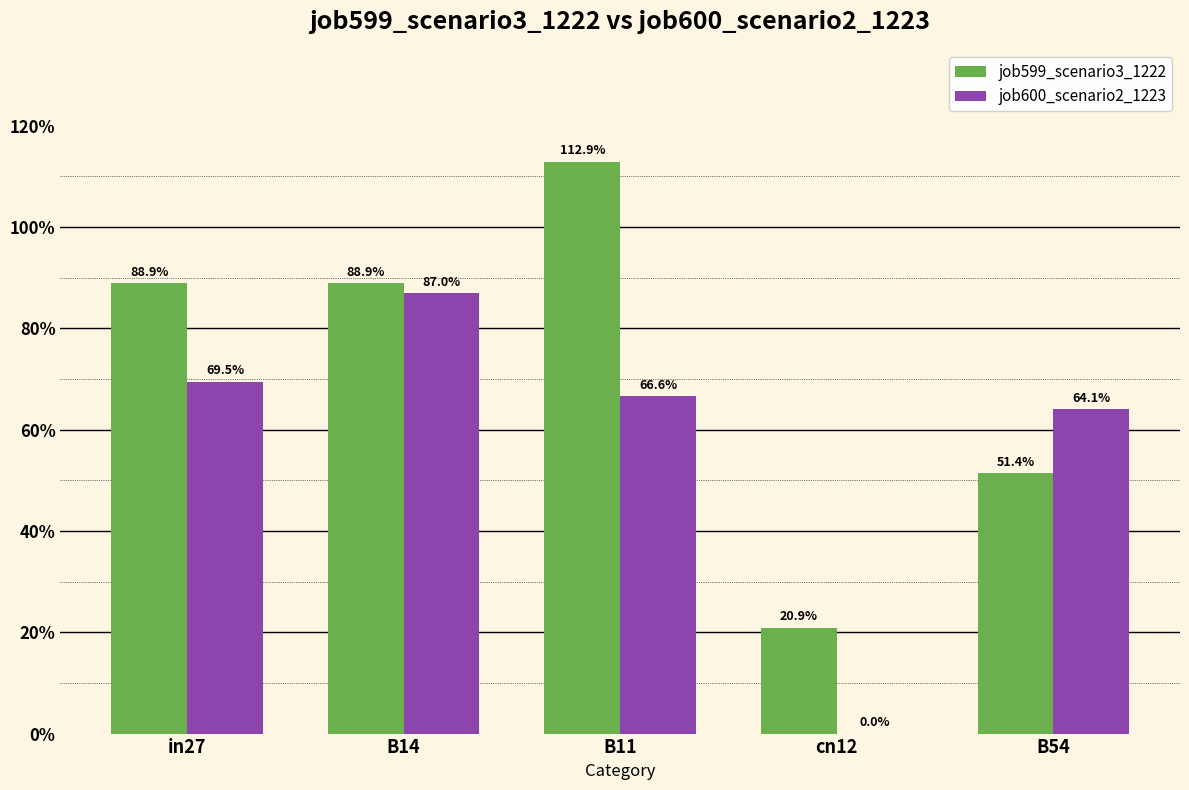

Does the chart contain stacked bars?

No